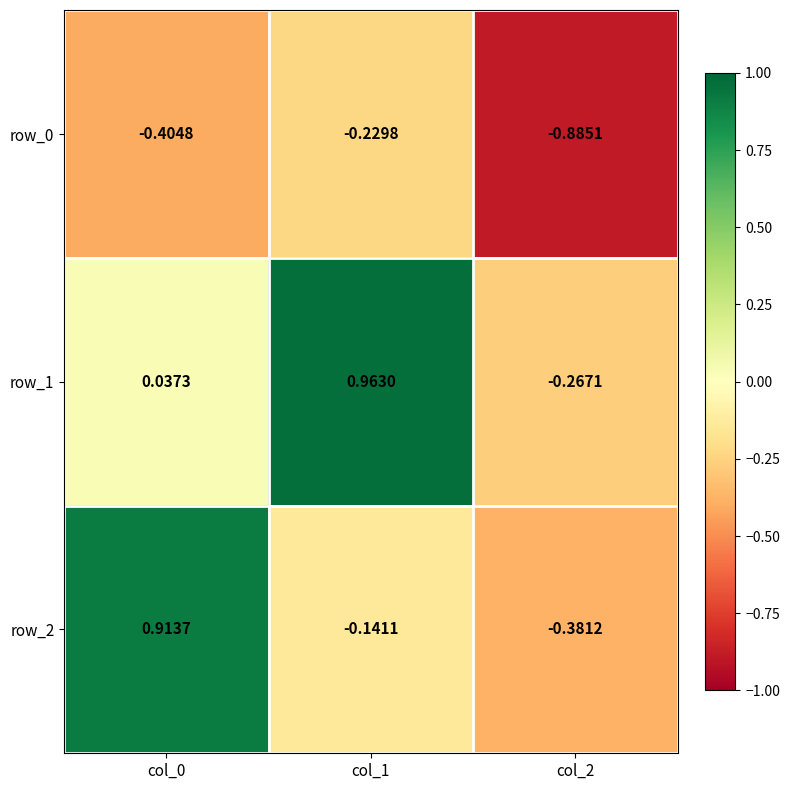

Is the value of row_0 at col_1 greater than the value of row_2 at col_0?

No